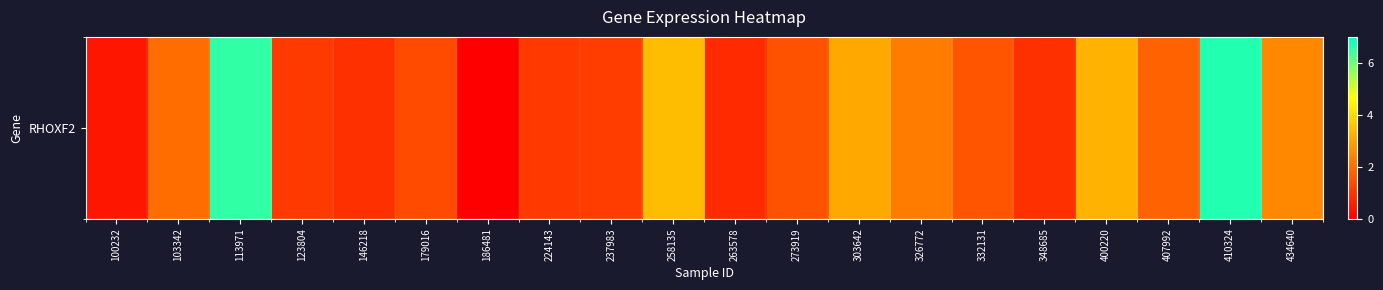

What is the sum of the values at 263578 and 273919?

2.3